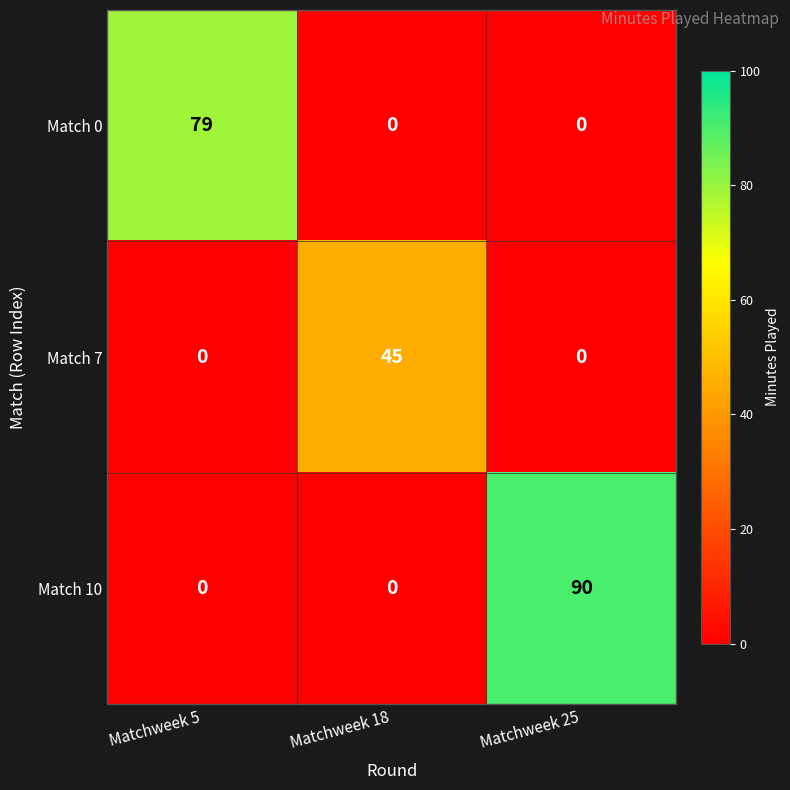

Count the number of categories in the chart.

3